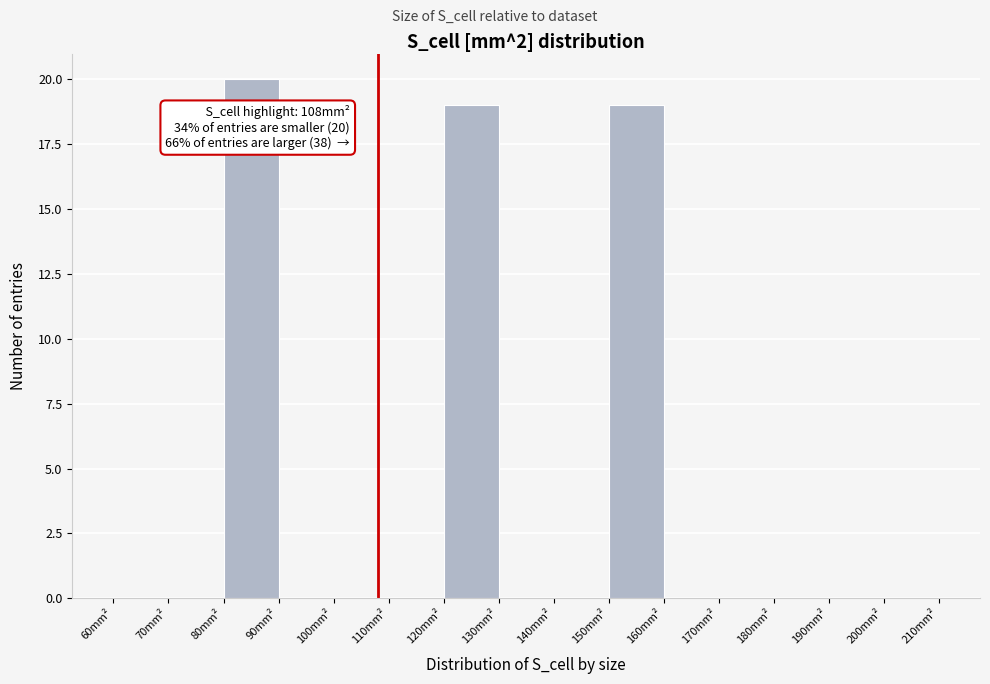

Which range on the x-axis has the tallest bar?

80 to 90